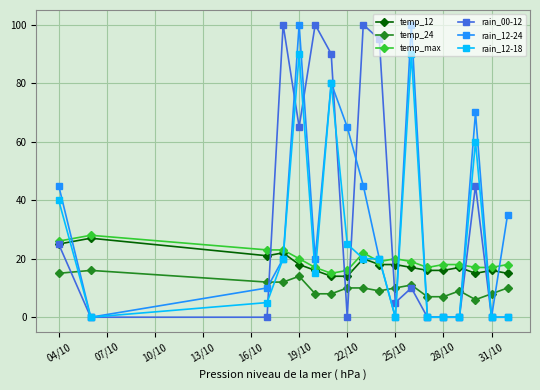

Reading left to right, extract all data points from this chart.

temp_12: 25	27	21	22	18	16	14	14	20	18	18	17	16	16	17	15	16	15
temp_24: 15	16	12	12	14	8	8	10	10	9	10	11	7	7	9	6	8	10
temp_max: 26	28	23	23	20	17	15	16	22	19	20	19	17	18	18	17	17	18
rain_00-12: 25	0	0	100	65	100	90	0	100	95	5	10	0	0	0	45	0	0
rain_12-24: 45	0	10	20	100	20	80	65	45	20	0	100	0	0	0	70	0	35
rain_12-18: 40	0	5	20	90	15	80	25	20	20	0	90	0	0	0	60	0	0